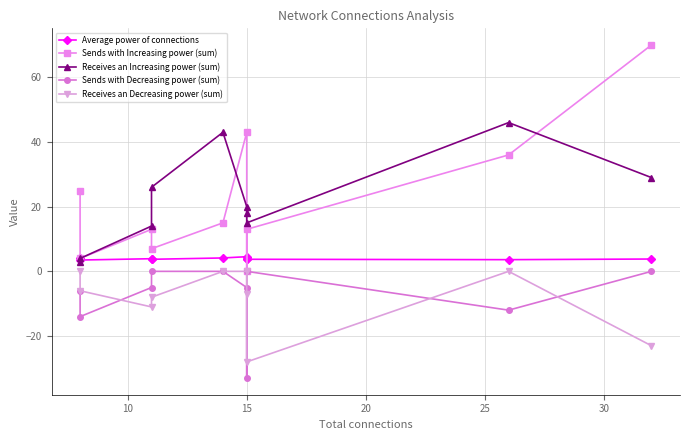

The value of Average power of connections at 15 is 4.5. True or false?

True